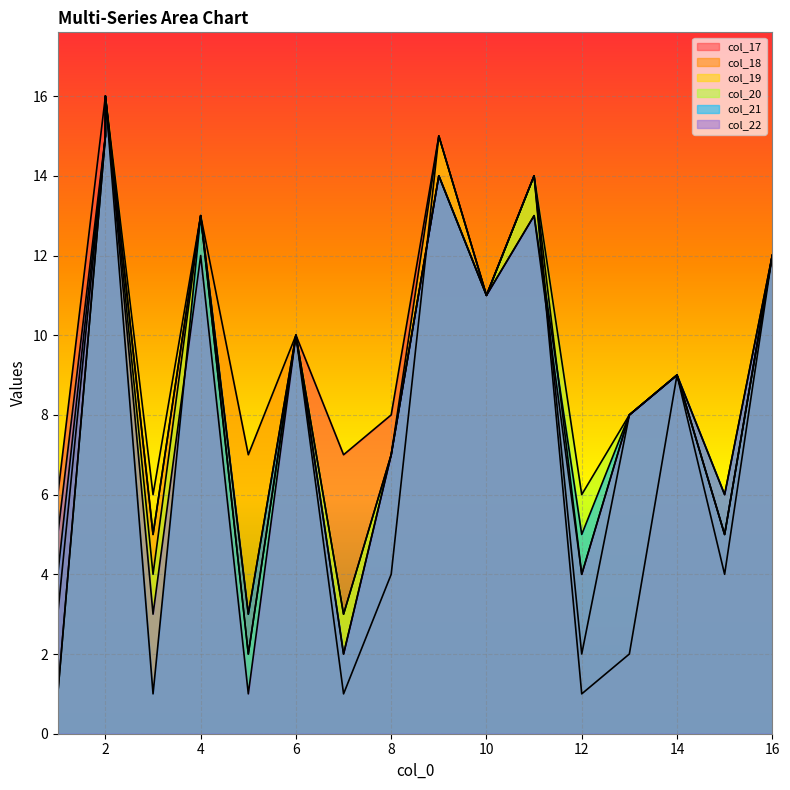

List the series in order of their peak value, lowest first.

col_17, col_18, col_19, col_20, col_21, col_22